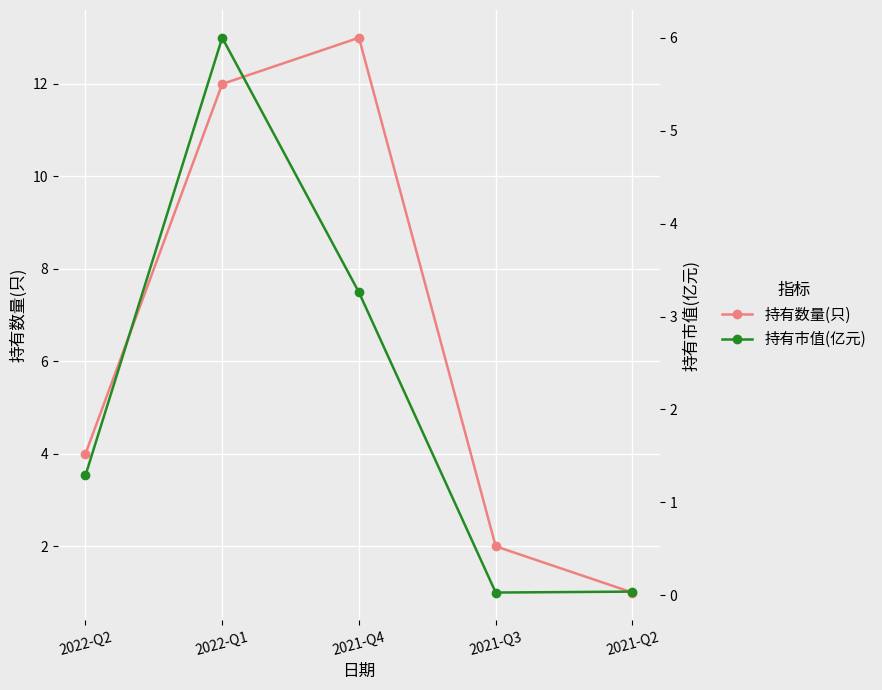

At which label is 持有市值(亿元) closest to 3?

2021-Q4